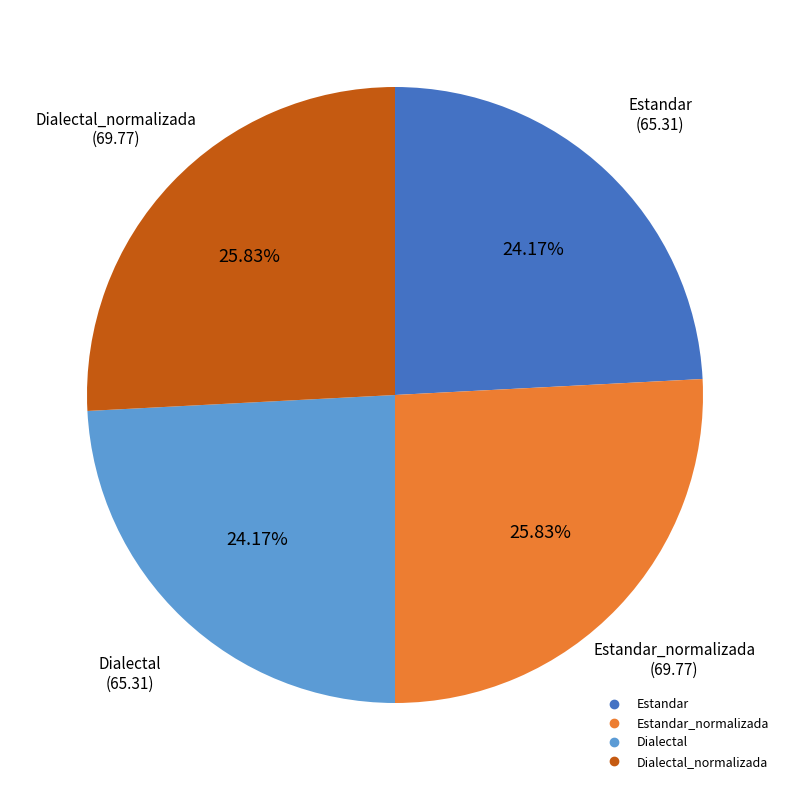

Is there any slice that represents more than half of the pie?

No